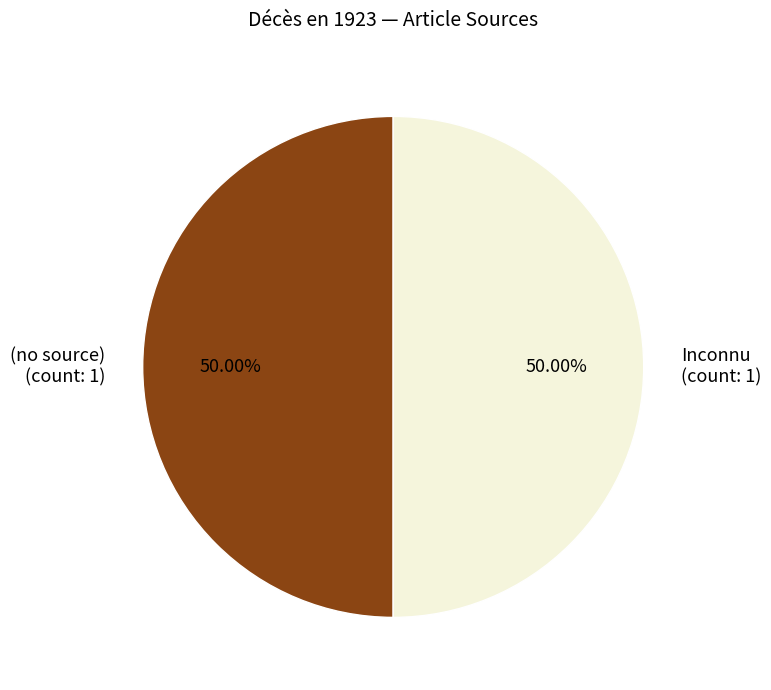

Is the sum of Inconnu (count: 1) and (no source) (count: 1) greater than half?

Yes